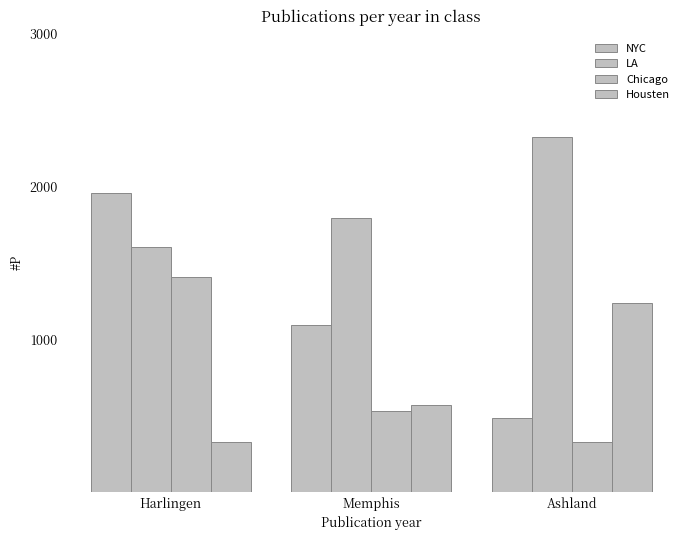

How many values in the Housten series are below 567?

1